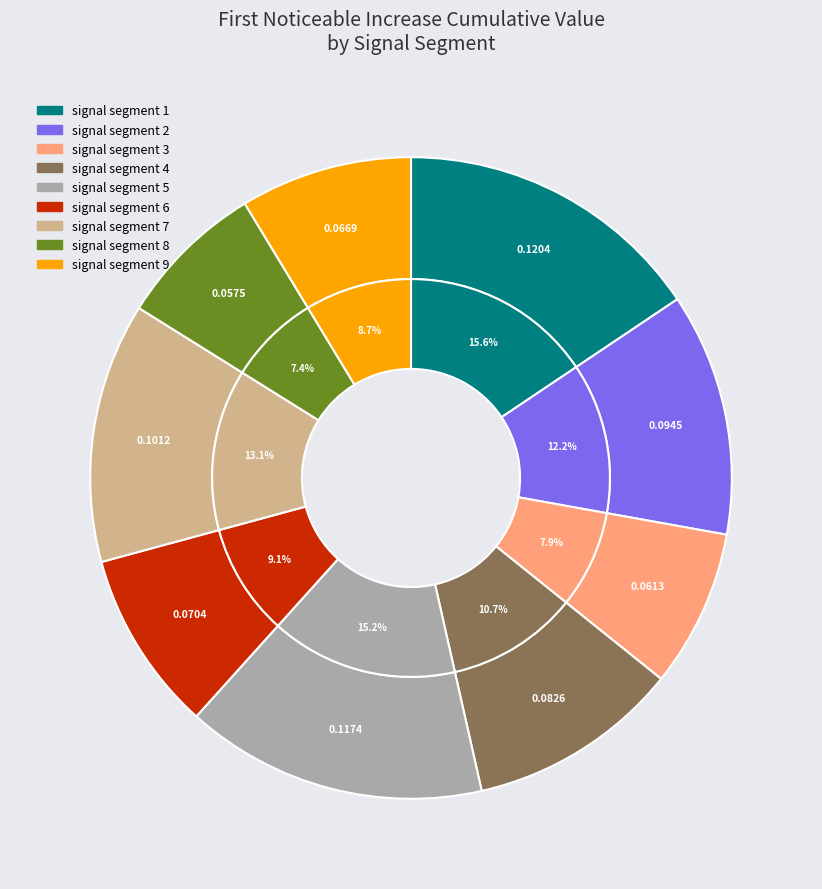

The signal segment 4 slice represents 1% of the pie. True or false?

False